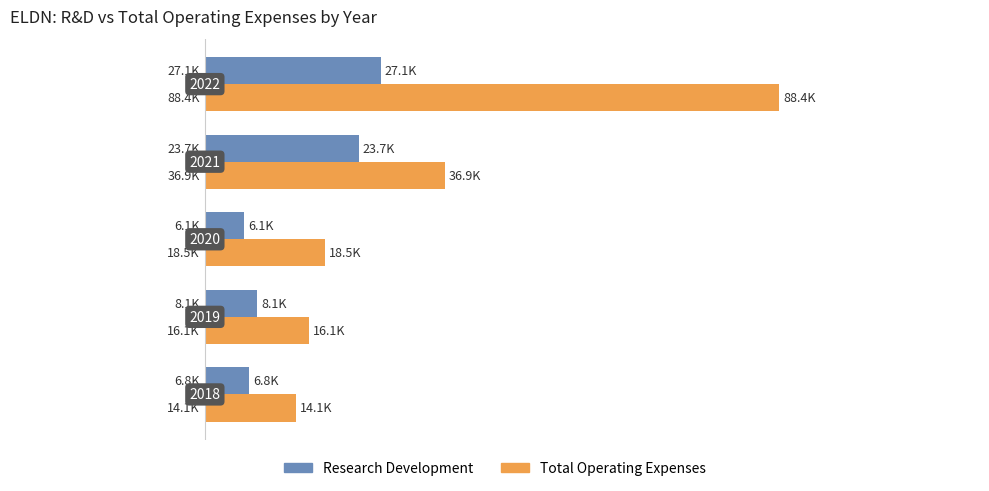

Reading left to right, extract all data points from this chart.

Research Development: 6800	8100	6100	23700	27100
Total Operating Expenses: 14100	16100	18500	36900	88400